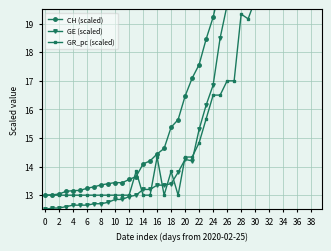

At which category does GR_pc (scaled) reach its first local valley?

32